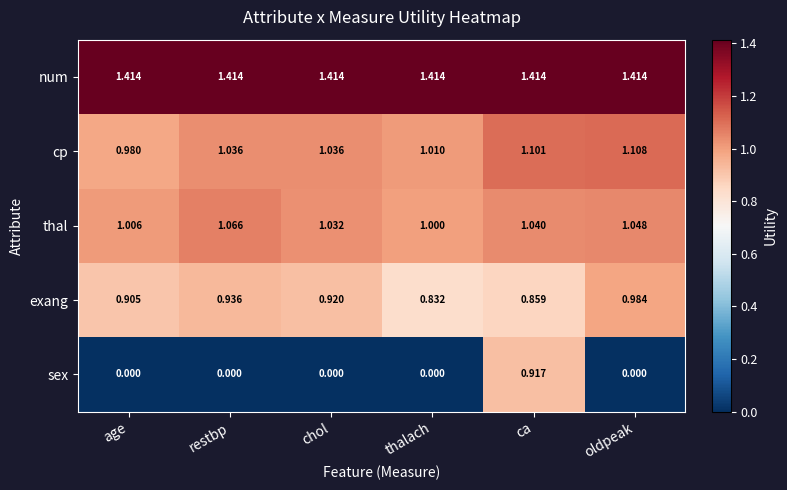

How many positive values does the sex series have?

1